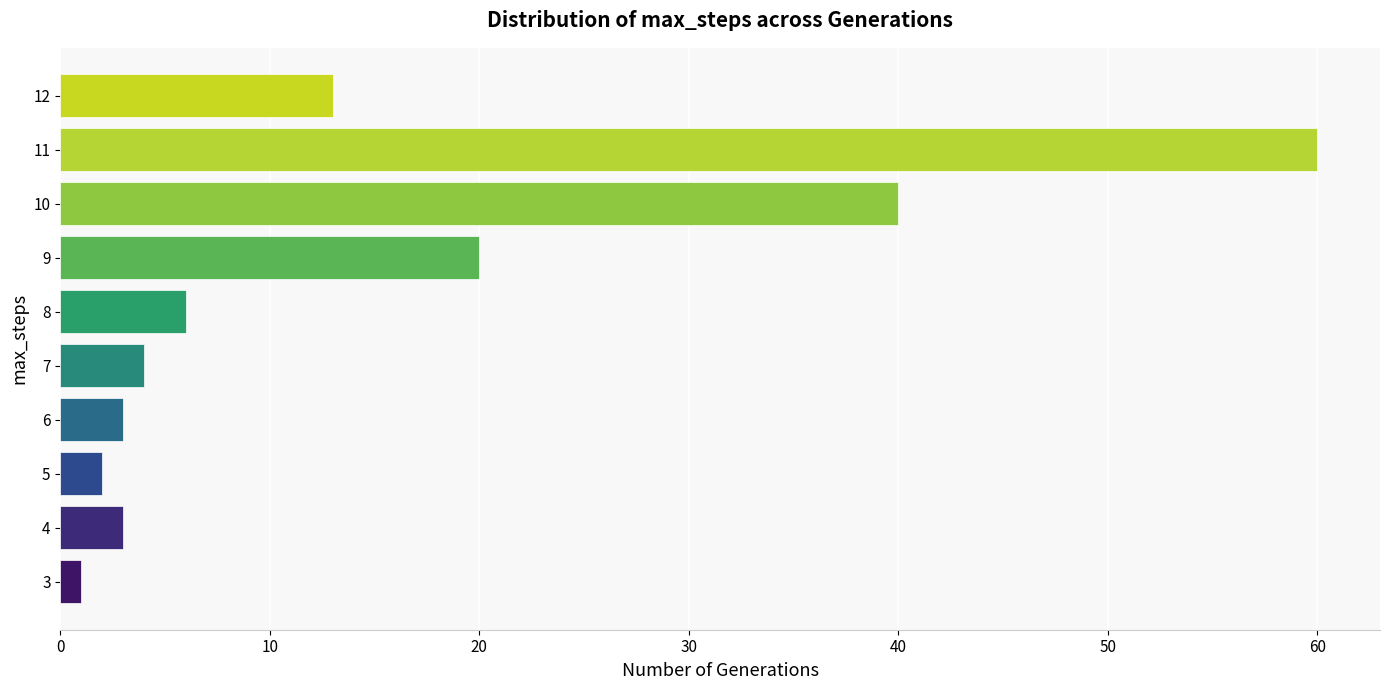

How many bars are there in total?

10